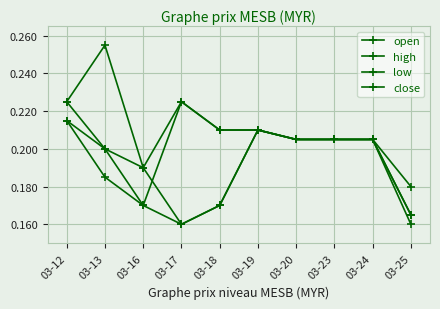

Between 03-23 and 03-18, which is larger?

03-23